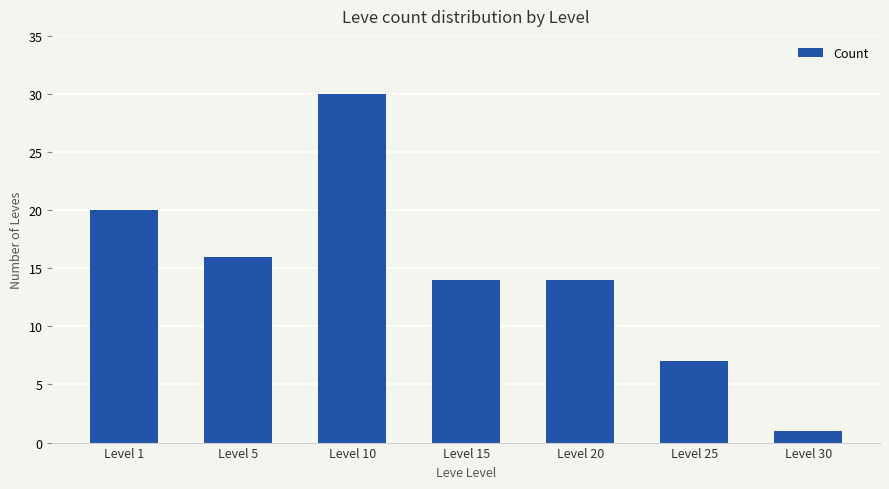

The value at Level 20 is 14. True or false?

True